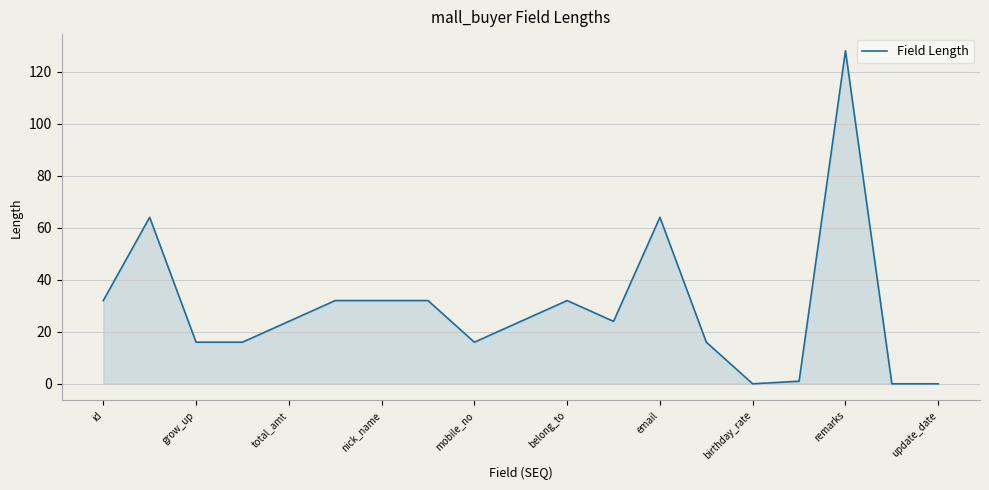

What is the maximum value shown in the chart?

128